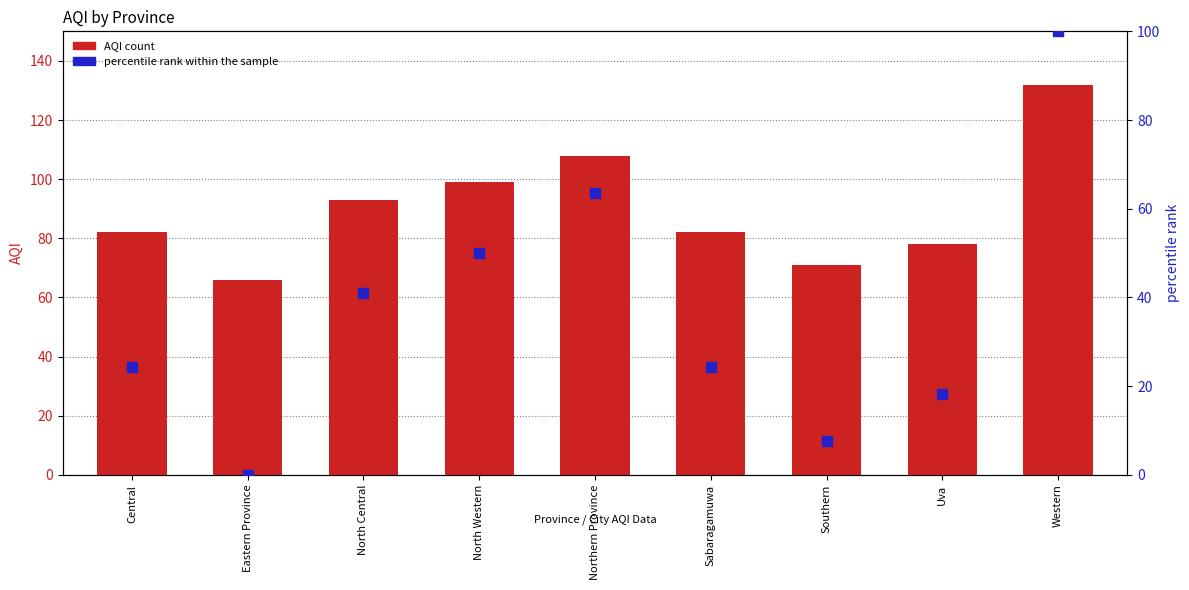

Which series has the largest total across all categories?

AQI count